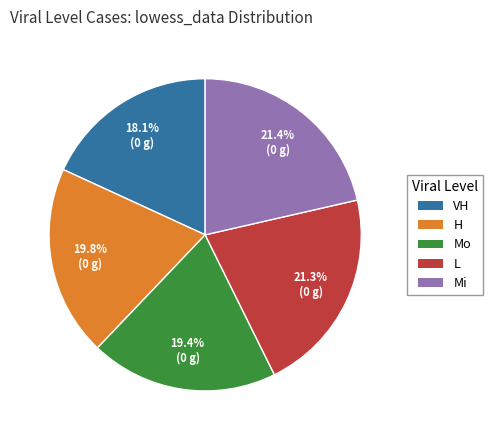

Approximately how many times larger is the value at L compared to VH?

1.2